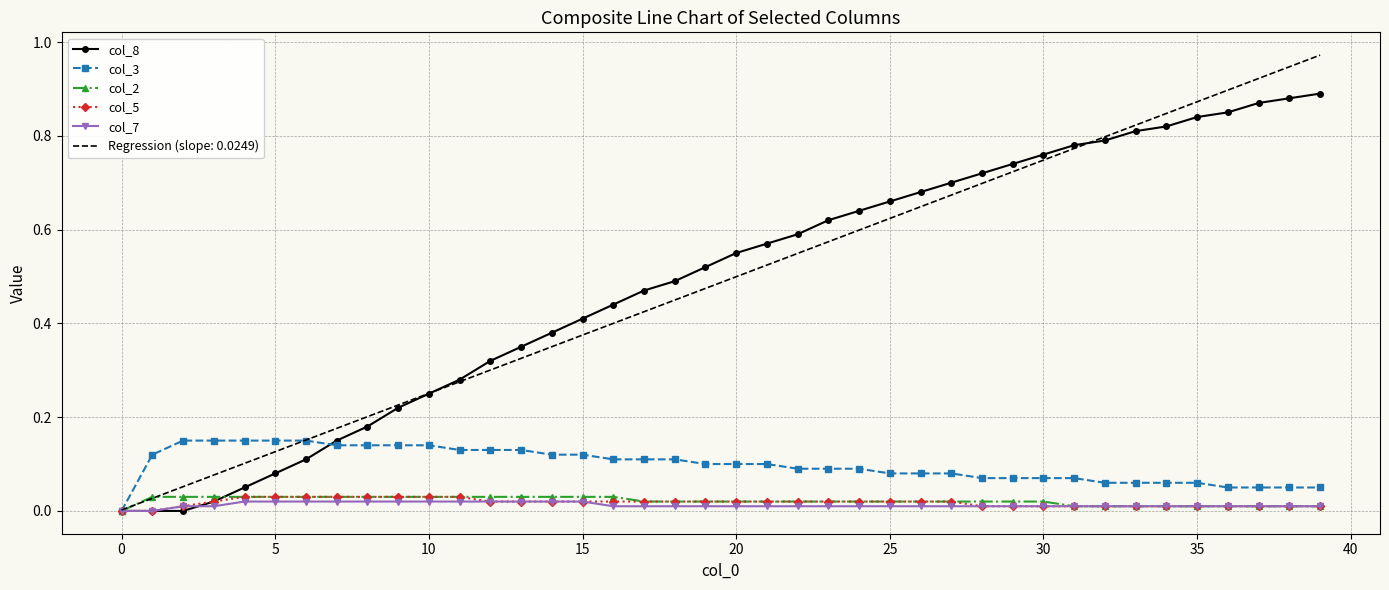

What is the sum of all col_3 values?

3.9